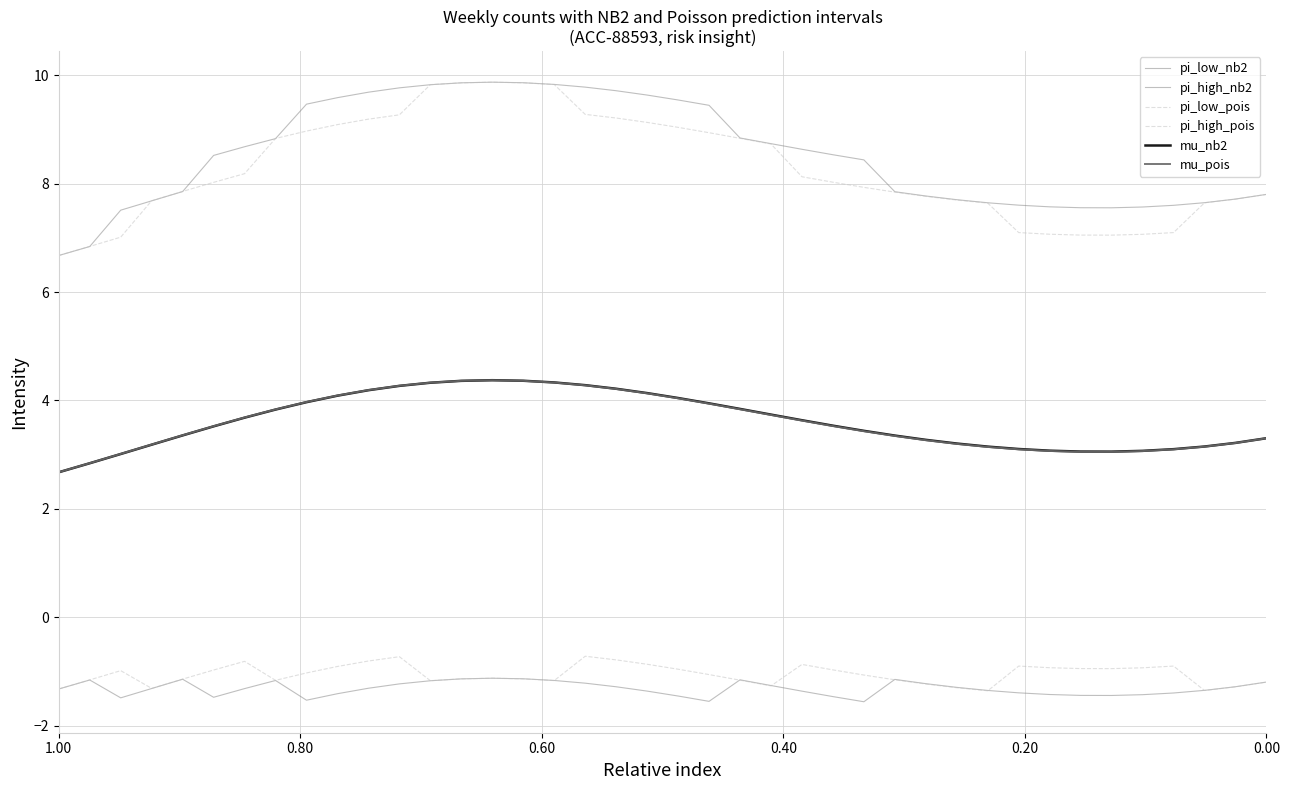

True or false: pi_high_nb2 and mu_nb2 cross at least once.

False